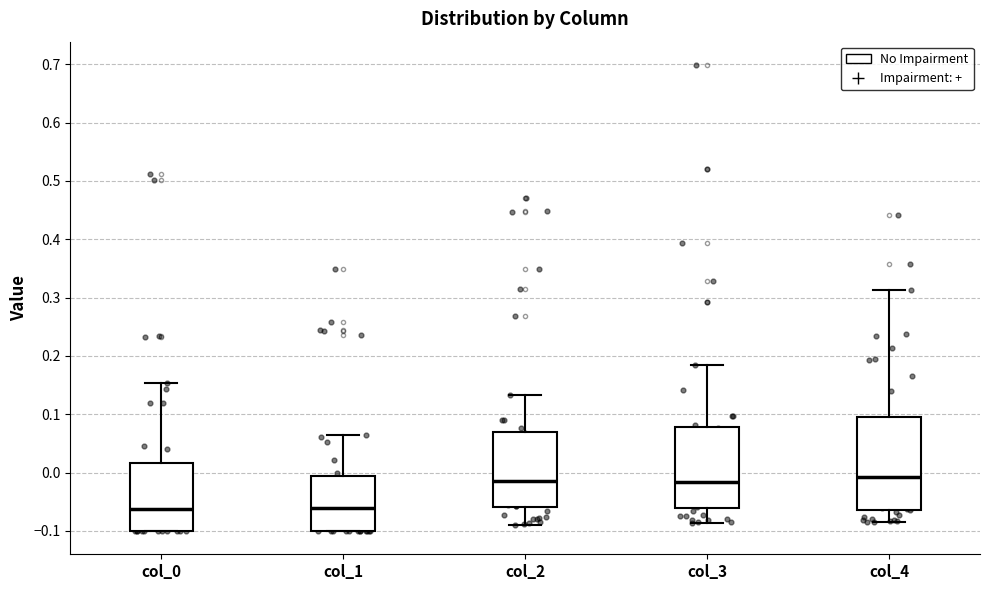

Which box is the tallest, from its lower edge to its upper edge?

col_4